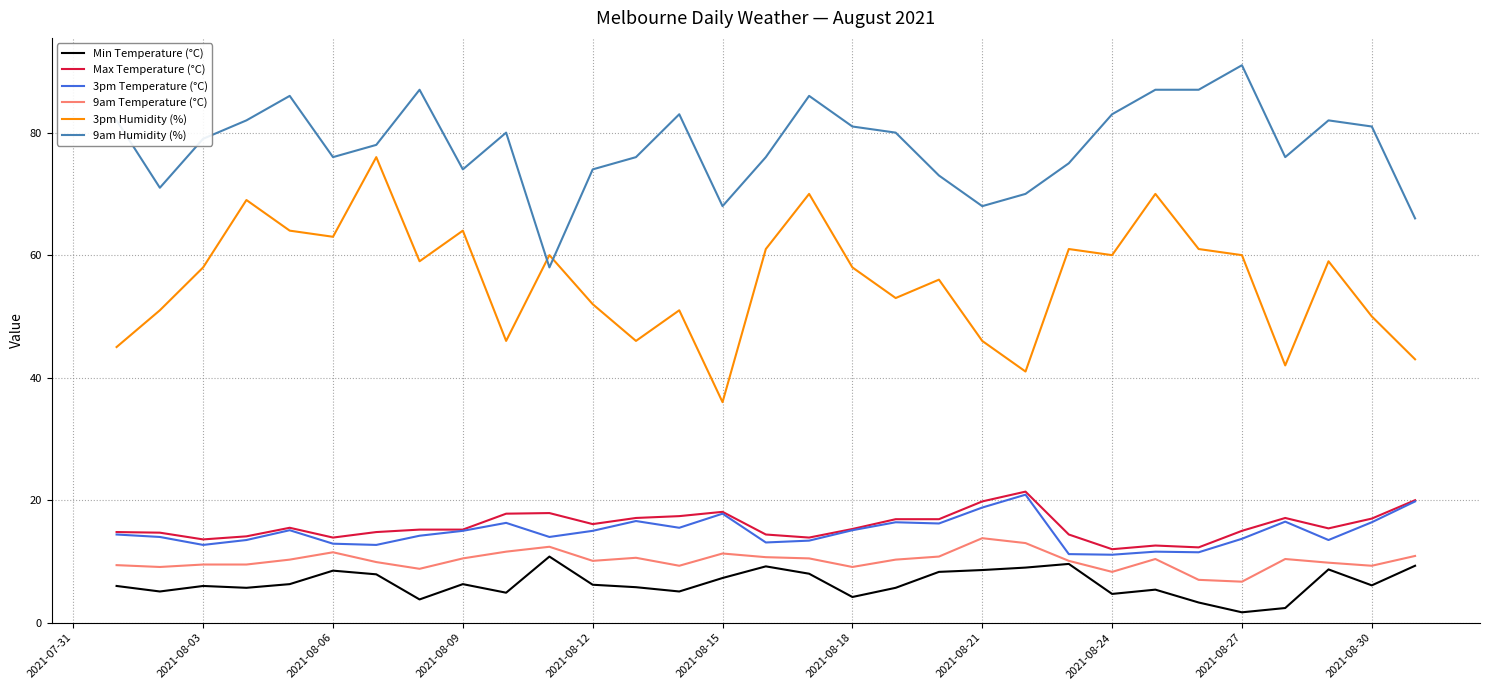

True or false: 9am Humidity (%) and 3pm Temperature (°C) cross at least once.

False